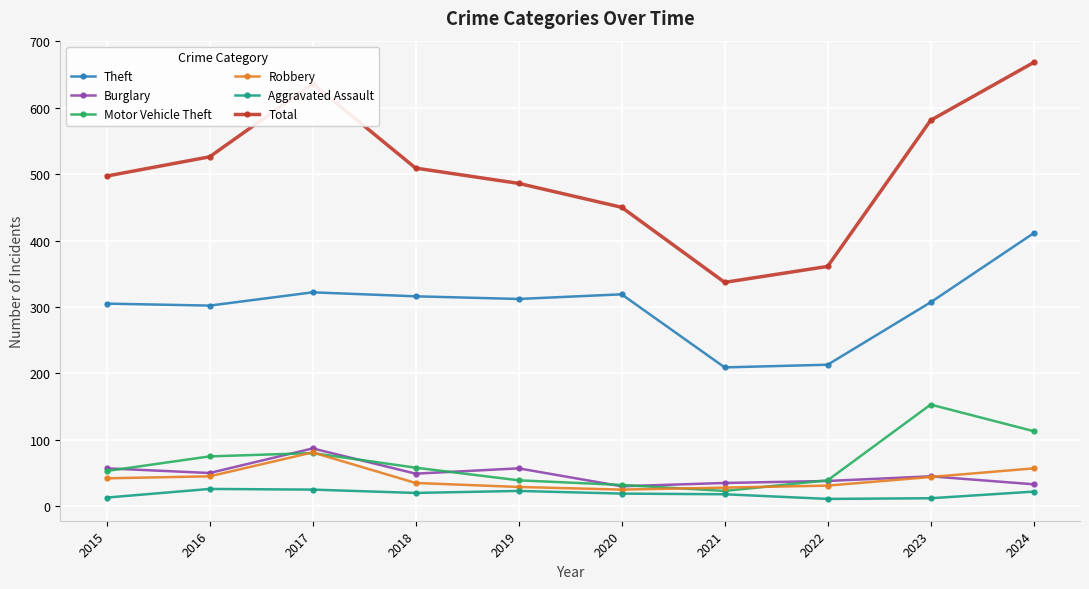

What is the spread (max minus min) of values at 2016?

500